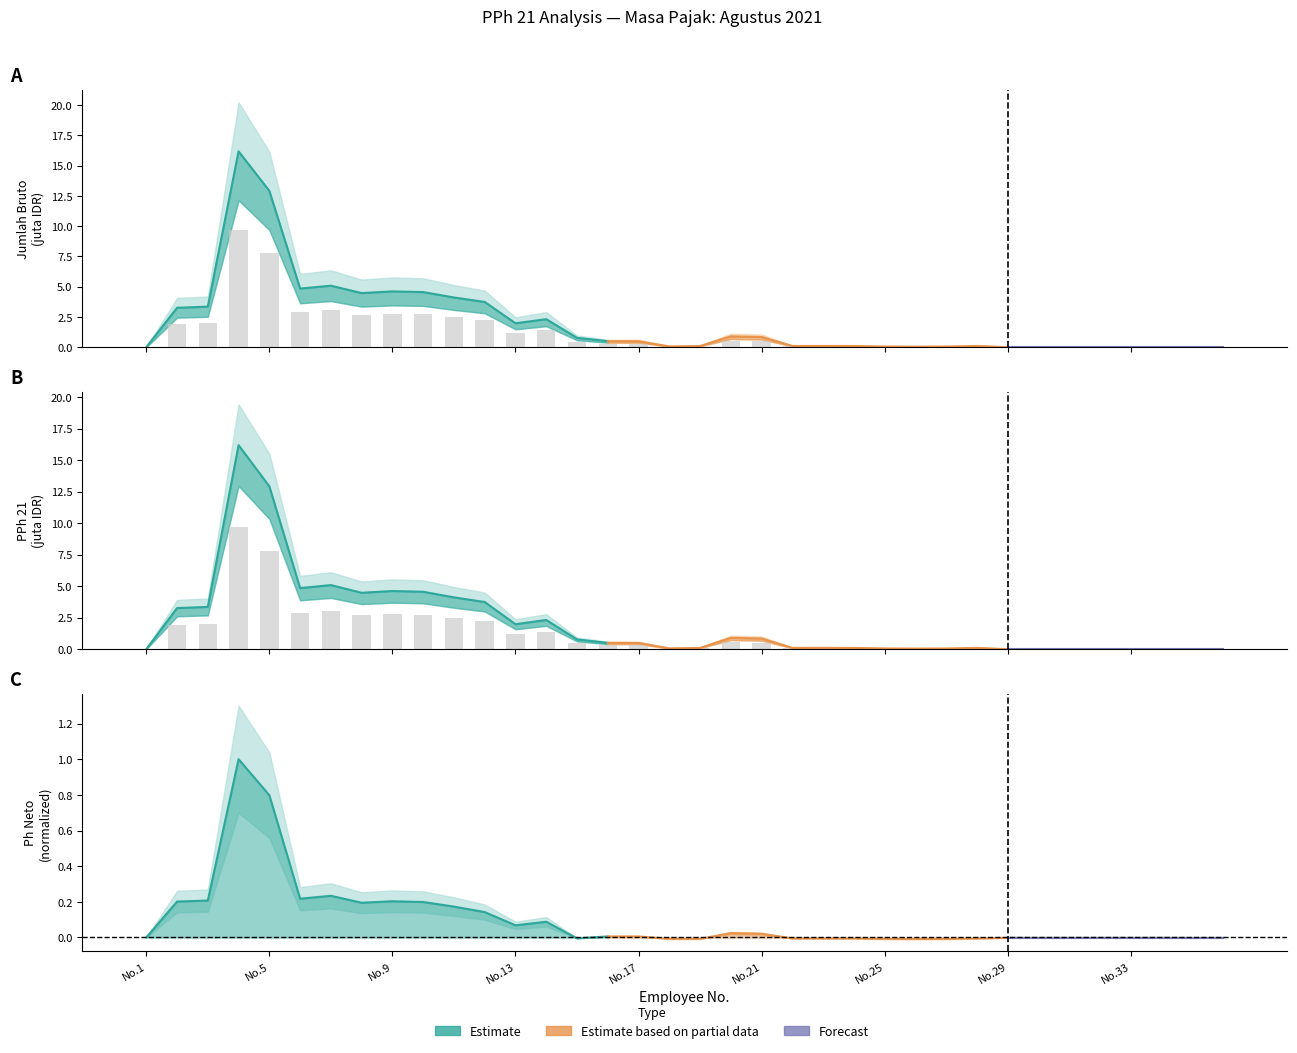

Reading left to right, extract all data points from this chart.

Jumlah Bruto: 1=0.0	2=2.0	3=2.0	4=9.7	5=7.8	6=2.9	7=3.1	8=2.7	9=2.8	10=2.7	11=2.5	12=2.2	13=1.2	14=1.4	15=0.5	16=0.3	17=0.3	18=0.0	19=0.1	20=0.5	21=0.5	22=0.1	23=0.1	24=0.1	25=0.0	26=0.0	27=0.0	28=0.1	29=0.0	30=0.0	31=0.0	32=0.0	33=0.0	34=0.0	35=0.0	36=0.0
PPh 21: 1=0.0	2=2.0	3=2.0	4=9.7	5=7.8	6=2.9	7=3.1	8=2.7	9=2.8	10=2.7	11=2.5	12=2.2	13=1.2	14=1.4	15=0.5	16=0.3	17=0.3	18=0.0	19=0.1	20=0.5	21=0.5	22=0.1	23=0.1	24=0.1	25=0.0	26=0.0	27=0.0	28=0.1	29=0.0	30=0.0	31=0.0	32=0.0	33=0.0	34=0.0	35=0.0	36=0.0